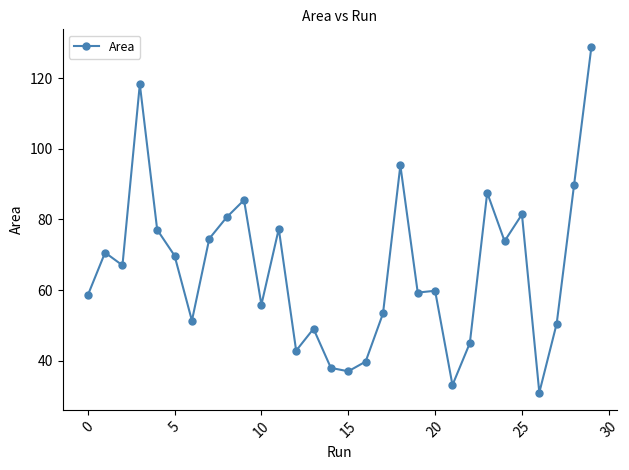

How many values exceed 66?

15